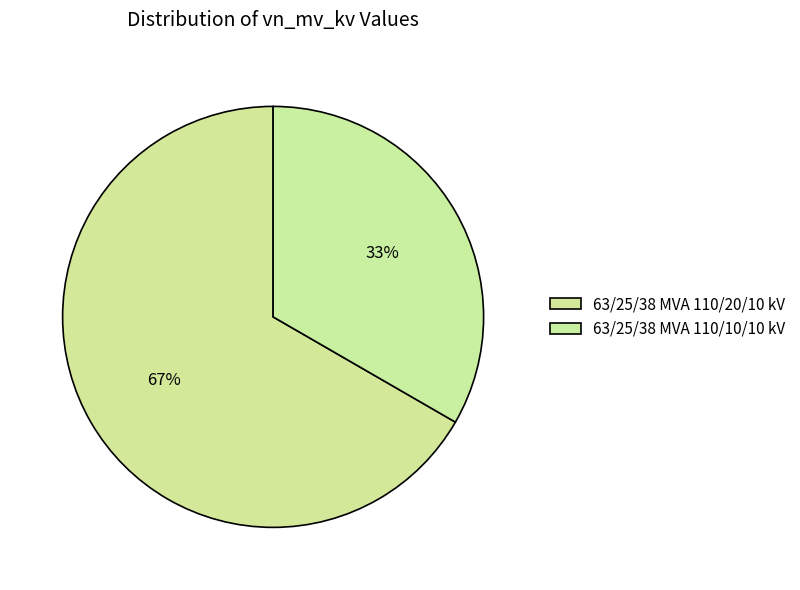

What percentage is the 63/25/38 MVA 110/20/10 kV slice, to the nearest percent?

67%